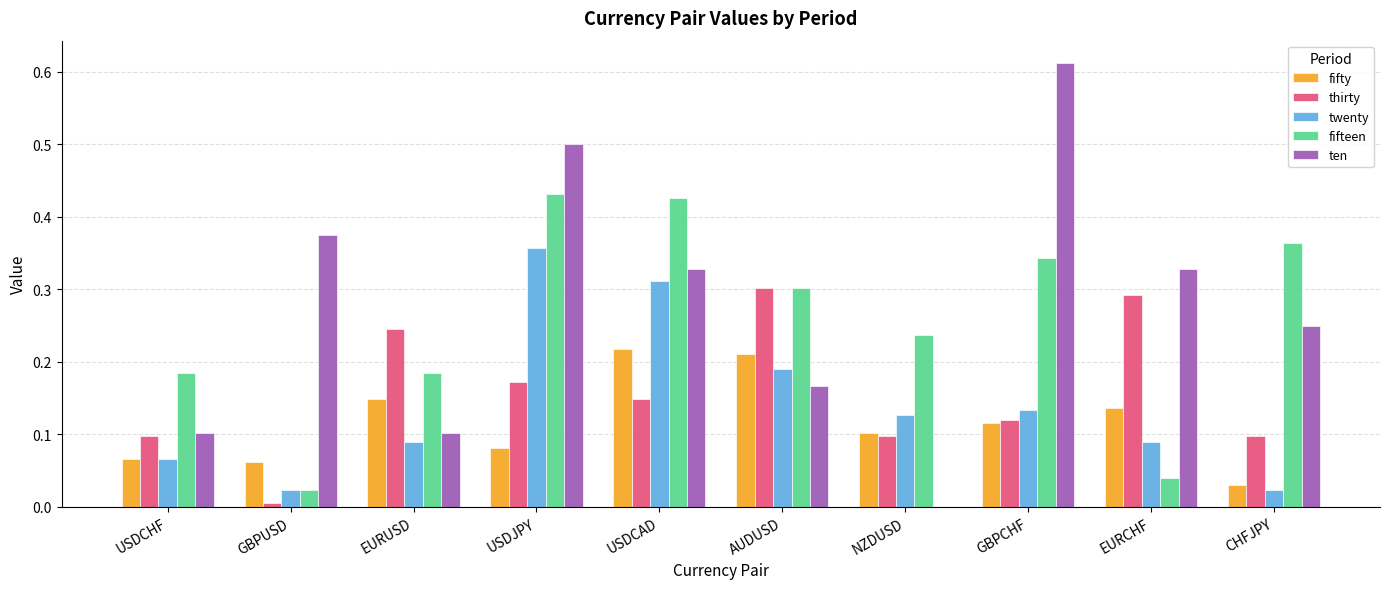

What is the sum of all twenty values?

1.4